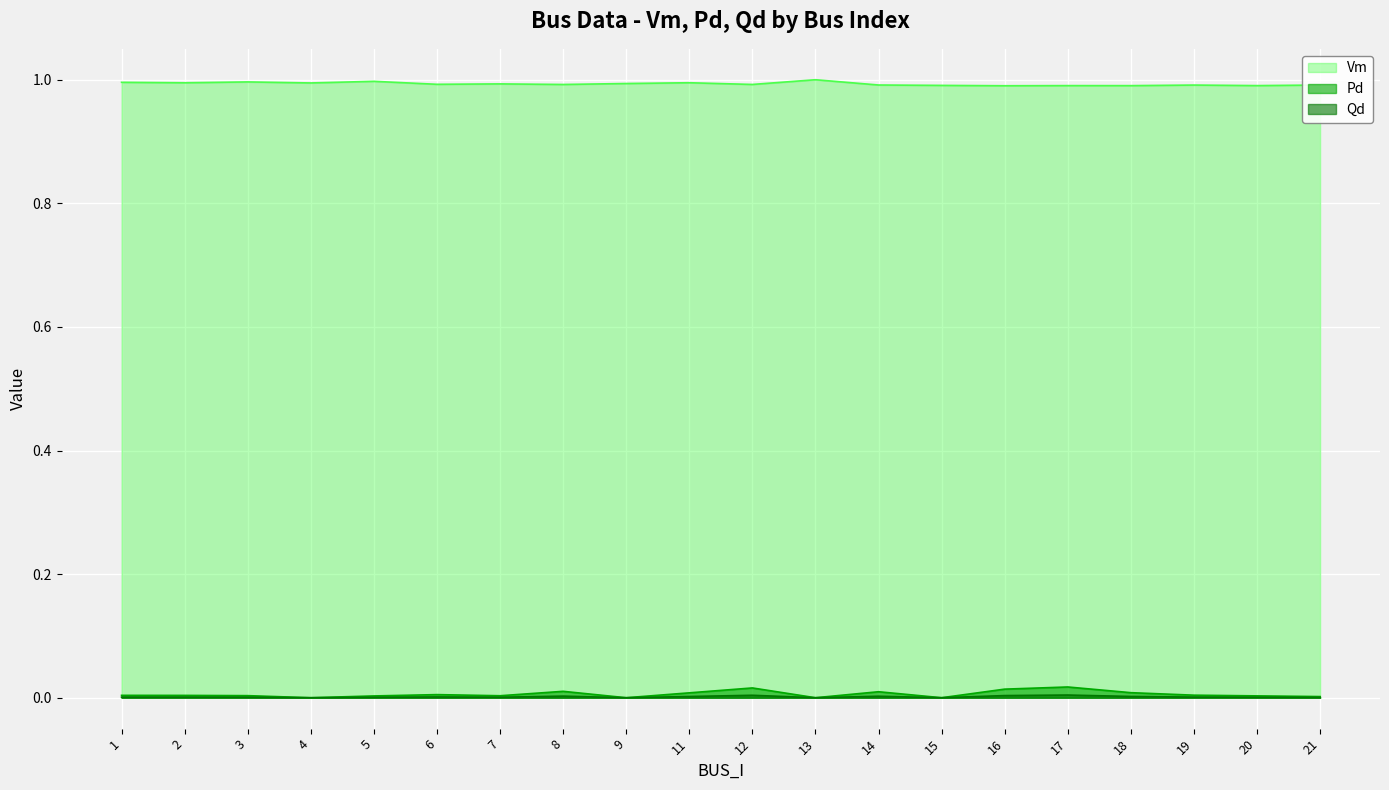

True or false: Pd has a value of 0.0 at 11.

False